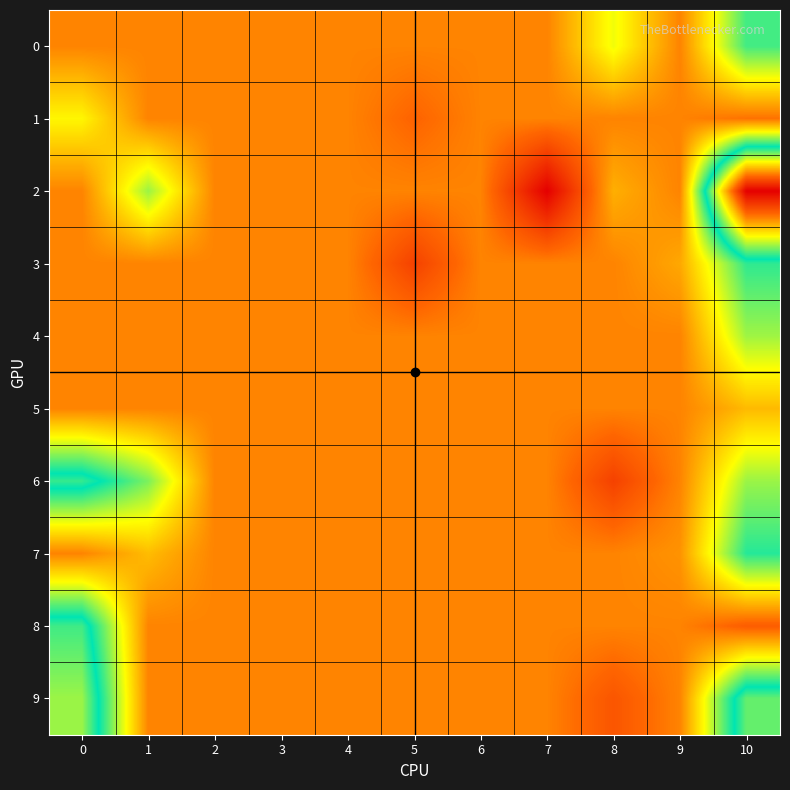

Reading right to left, what are all the values shown in this chart?

0: 10=0.1	9=0.0	8=0.1	7=0.0	6=0.0	5=0.0	4=0.0	3=0.0	2=0.0	1=0.0	0=0.0
1: 10=-0.0	9=0.0	8=0.0	7=0.0	6=0.0	5=-0.0	4=0.0	3=0.0	2=0.0	1=0.0	0=0.1
2: 10=0.4	9=0.0	8=0.0	7=-0.1	6=0.0	5=0.0	4=0.0	3=0.0	2=0.0	1=0.1	0=0.0
3: 10=0.1	9=0.0	8=0.0	7=0.0	6=0.0	5=-0.1	4=0.0	3=0.0	2=0.0	1=0.0	0=0.0
4: 10=0.1	9=0.0	8=0.0	7=0.0	6=0.0	5=0.0	4=0.0	3=0.0	2=0.0	1=0.0	0=0.0
5: 10=0.0	9=0.0	8=0.0	7=0.0	6=0.0	5=0.0	4=0.0	3=0.0	2=0.0	1=0.0	0=0.0
6: 10=0.1	9=0.0	8=-0.1	7=0.0	6=0.0	5=0.0	4=0.0	3=0.0	2=0.0	1=0.1	0=0.2
7: 10=0.2	9=0.0	8=0.0	7=0.0	6=0.0	5=0.0	4=0.0	3=0.0	2=0.0	1=0.0	0=0.0
8: 10=-0.0	9=0.0	8=0.0	7=0.0	6=0.0	5=0.0	4=0.0	3=0.0	2=0.0	1=0.0	0=0.2
9: 10=0.2	9=0.0	8=-0.0	7=0.0	6=0.0	5=0.0	4=0.0	3=0.0	2=0.0	1=0.0	0=0.2